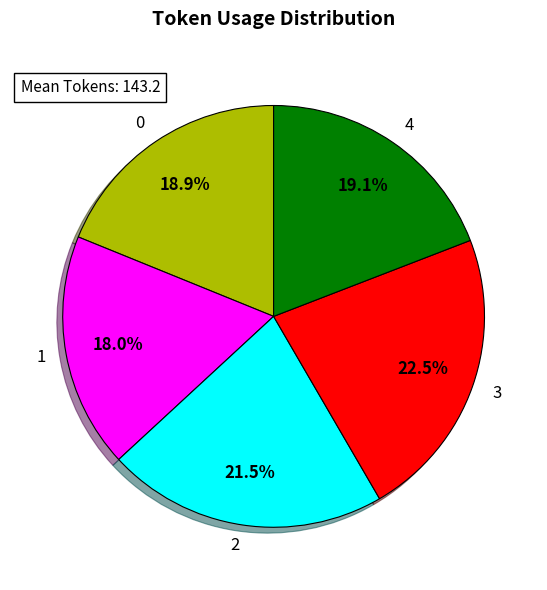

To the nearest percent, what portion does 4 represent?

19%